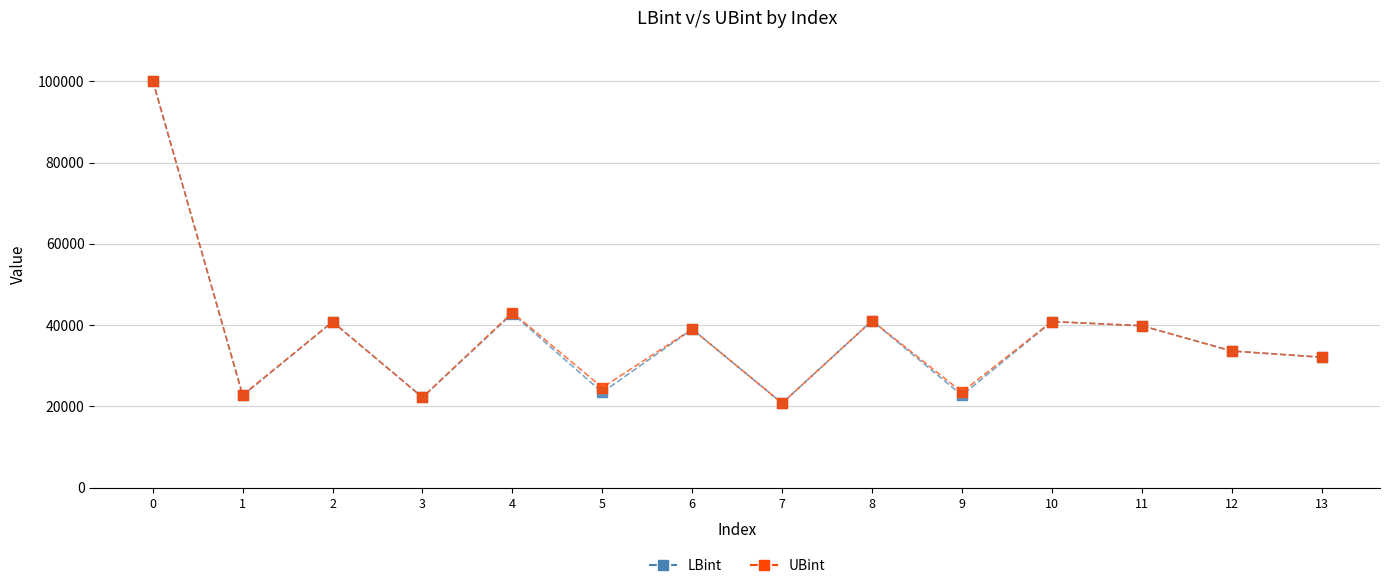

What are all the series names shown in the legend?

LBint, UBint